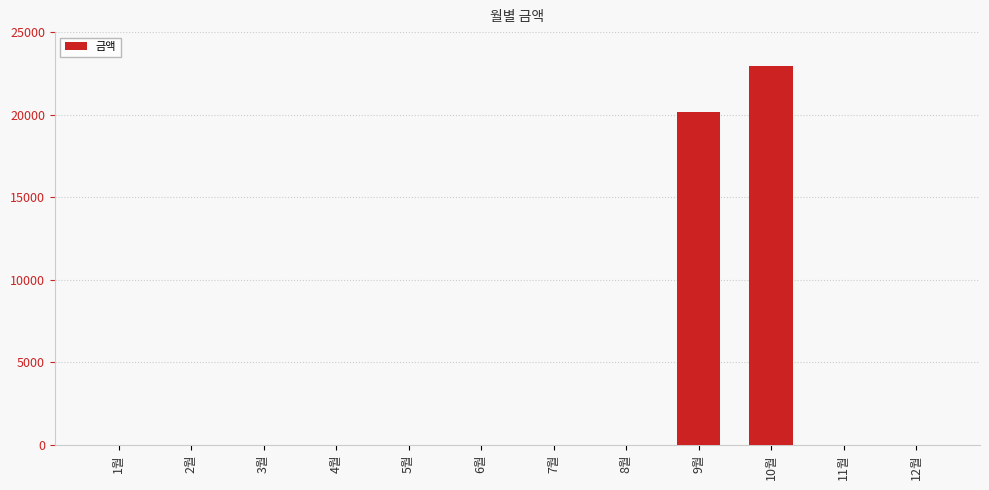

Are the bars horizontal?

No